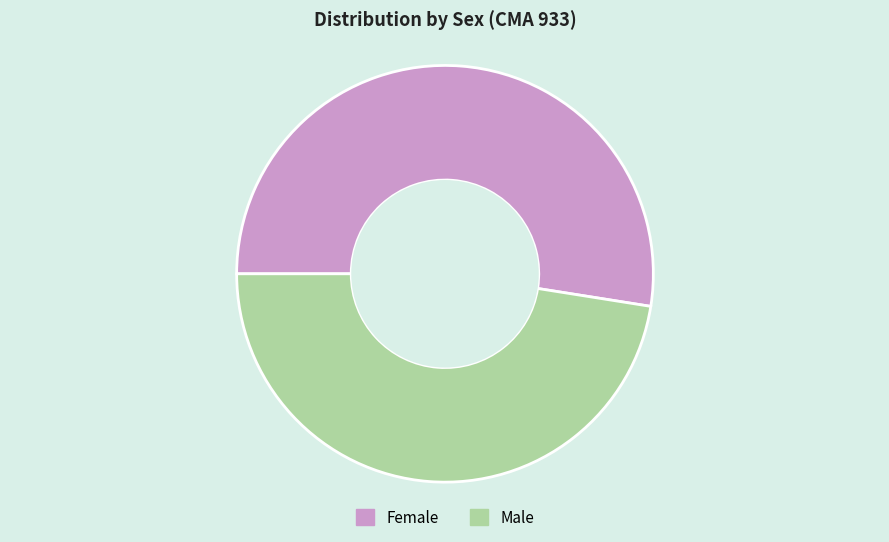

Between Female and Male, which is larger?

Female